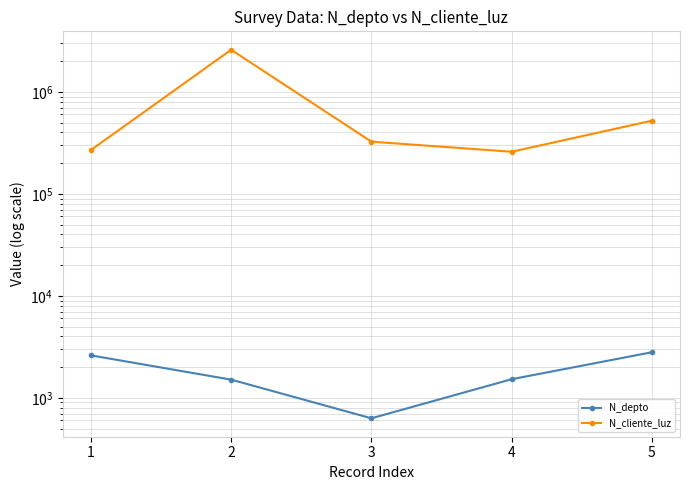

True or false: N_depto has more than 1 points higher than both neighbors.

False